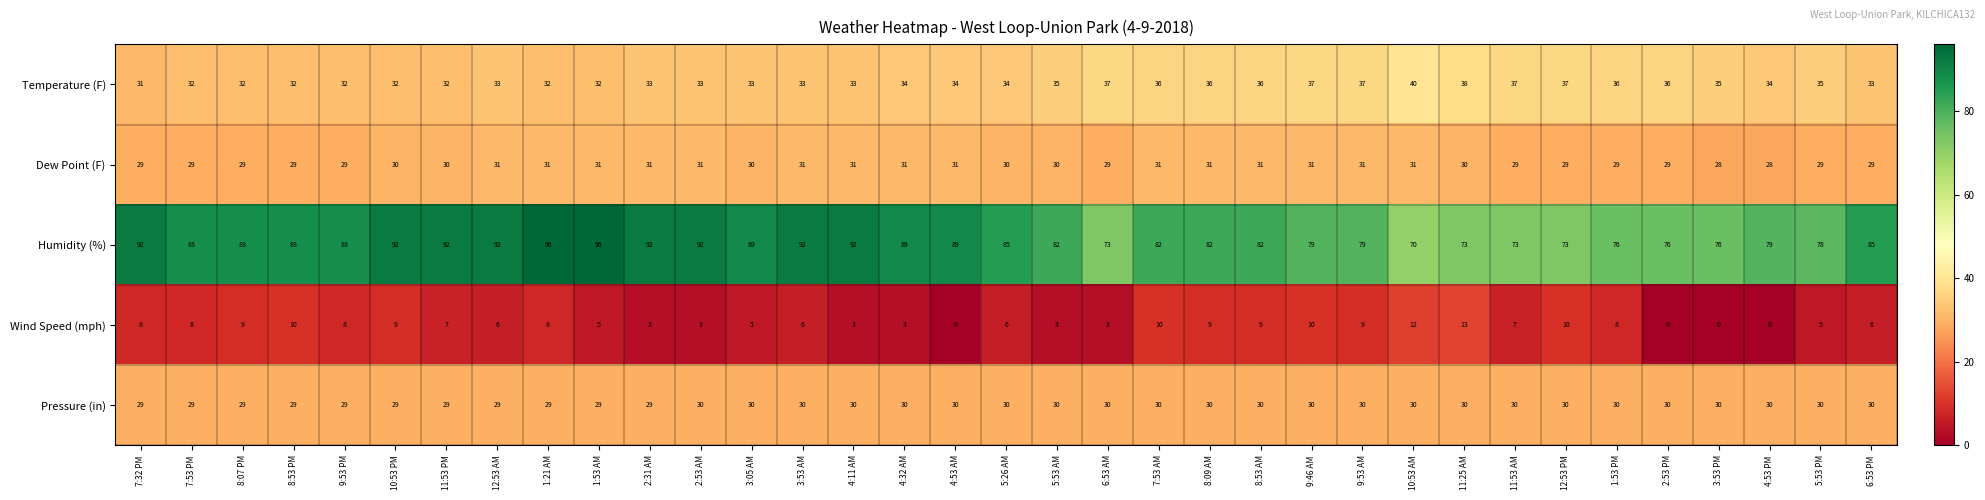

What is the greatest value displayed?

96